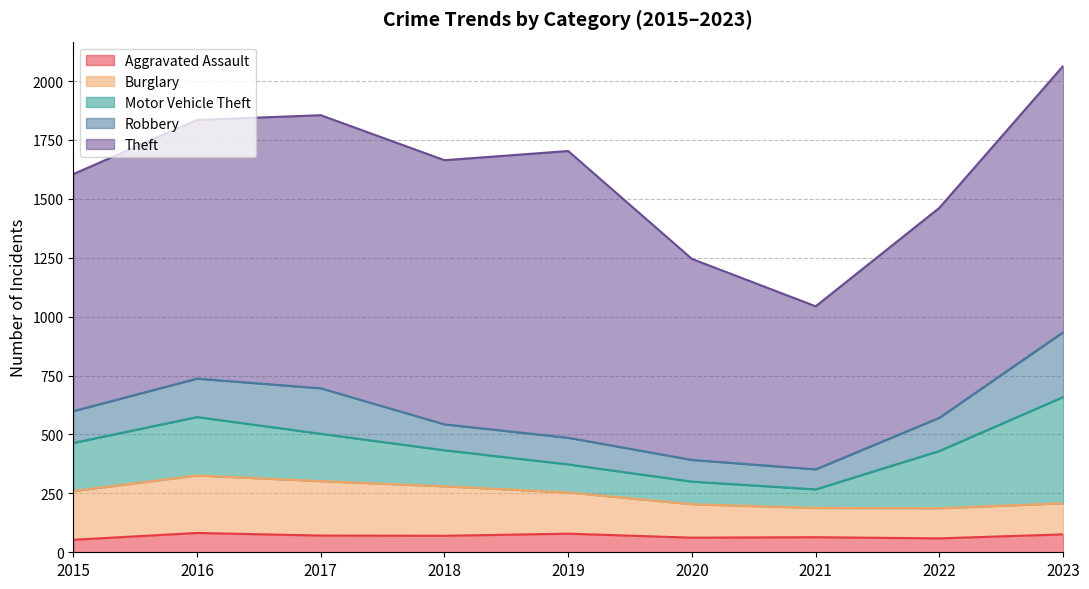

Count the number of data series in this chart.

5